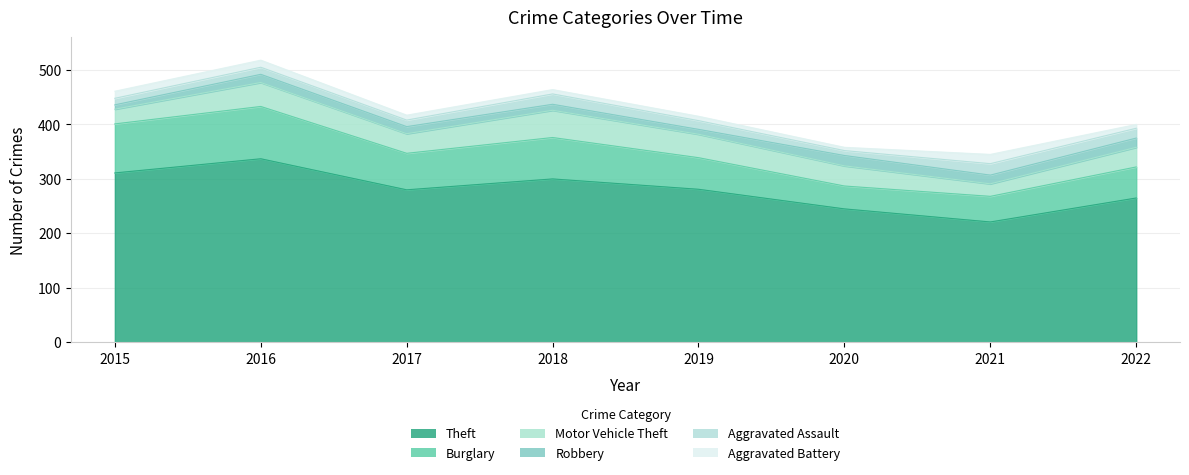

Reading right to left, list all the values displayed in this chart.

Theft: 265	221	245	281	300	280	337	311
Burglary: 57	47	42	58	76	67	96	90
Motor Vehicle Theft: 36	23	37	43	50	36	44	27
Robbery: 17	16	19	9	11	13	15	8
Aggravated Assault: 18	21	9	16	19	12	13	12
Aggravated Battery: 7	17	6	8	8	9	13	13